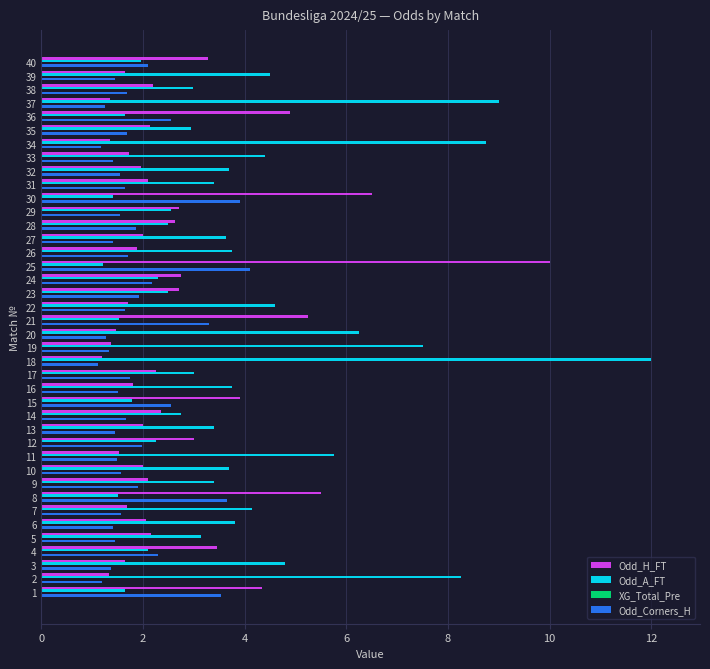

What is the approximate value of Odd_H_FT at 38?

2.2